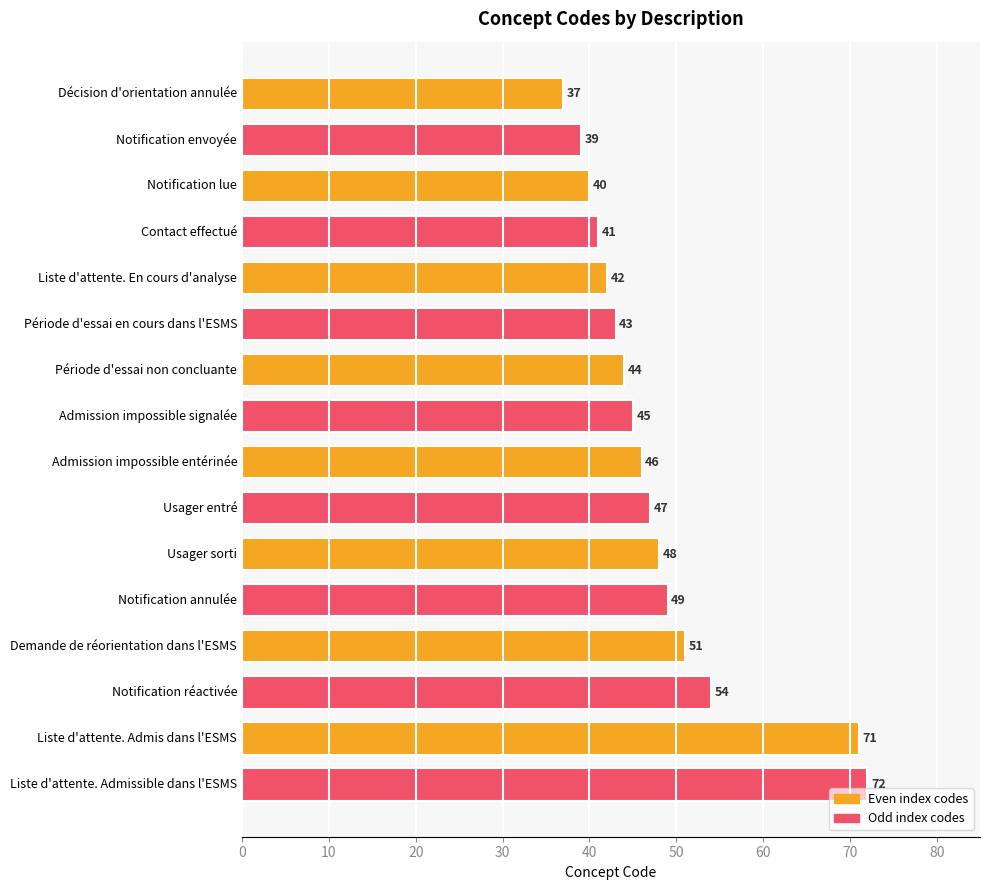

What is the approximate value at Usager sorti, to the nearest 5?

50